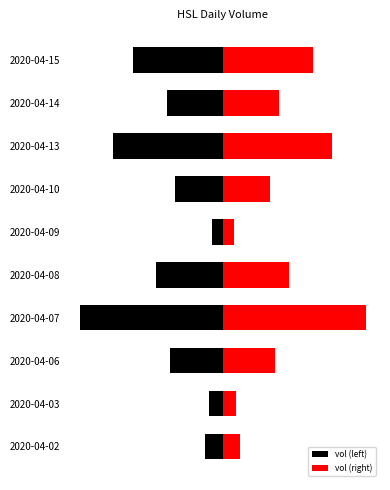

How many values in the vol (right) series are below 18200?

5